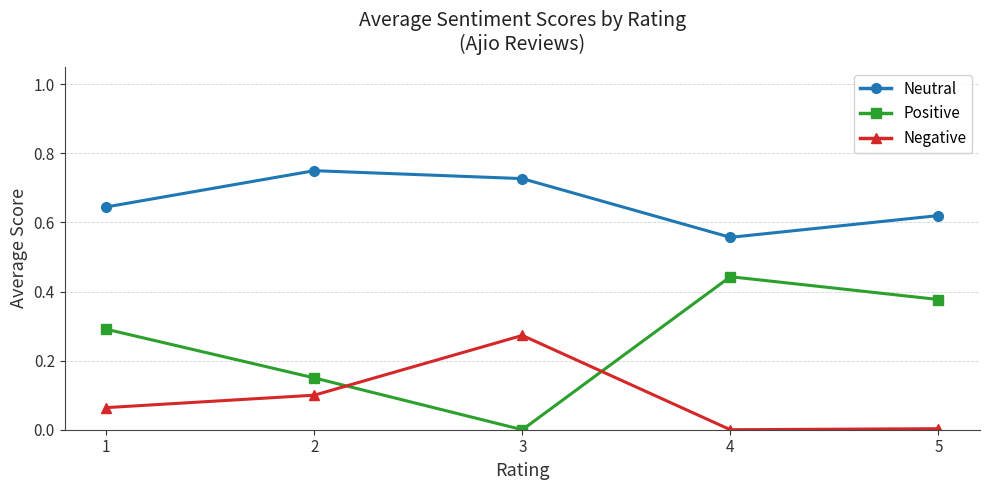

How many times do Positive and Negative cross each other?

2